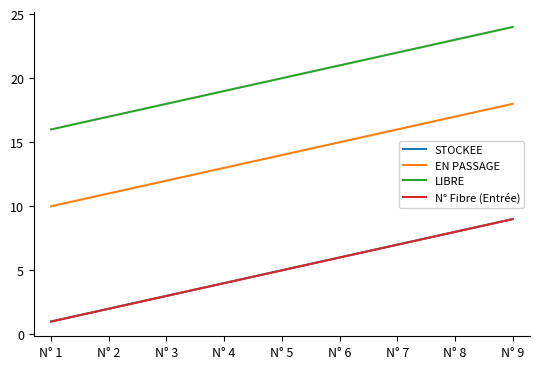

Rank the categories by N° Fibre (Entrée) value from lowest to highest.

N° 1, N° 2, N° 3, N° 4, N° 5, N° 6, N° 7, N° 8, N° 9